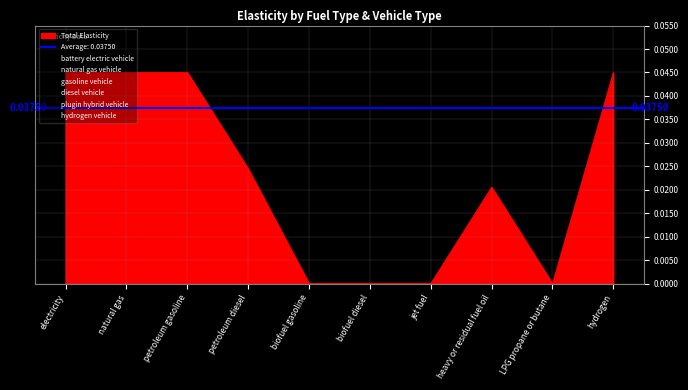

How many series are shown in this chart?

6